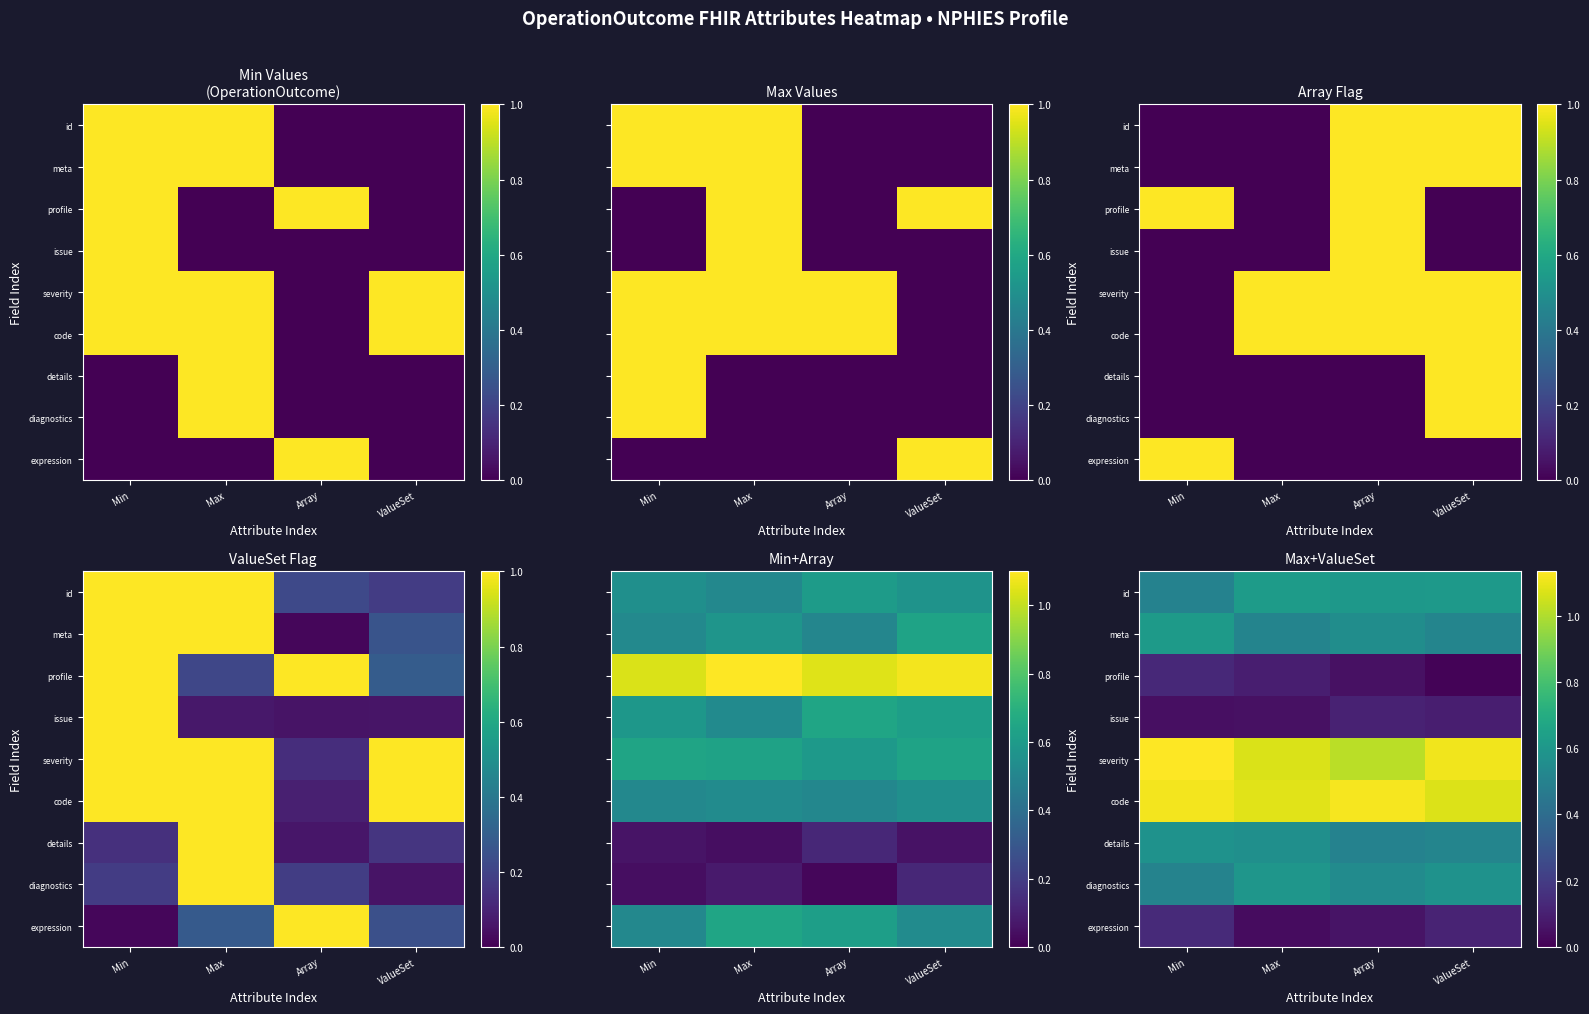

At which category is the sum across all series the highest?

Min